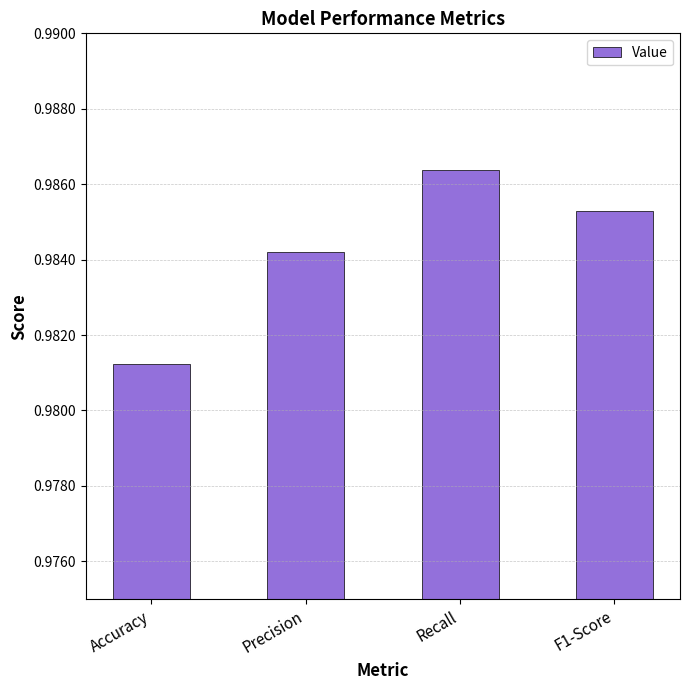

Rank the categories by value from highest to lowest.

Recall, F1-Score, Precision, Accuracy